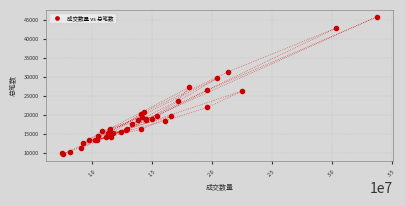

What Y value in the scatter plot is closest to 27782?

27301